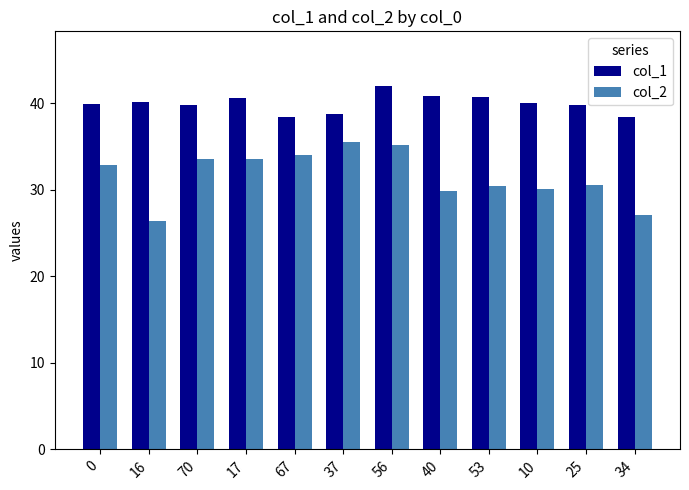

What is the maximum value for col_1?

42.0